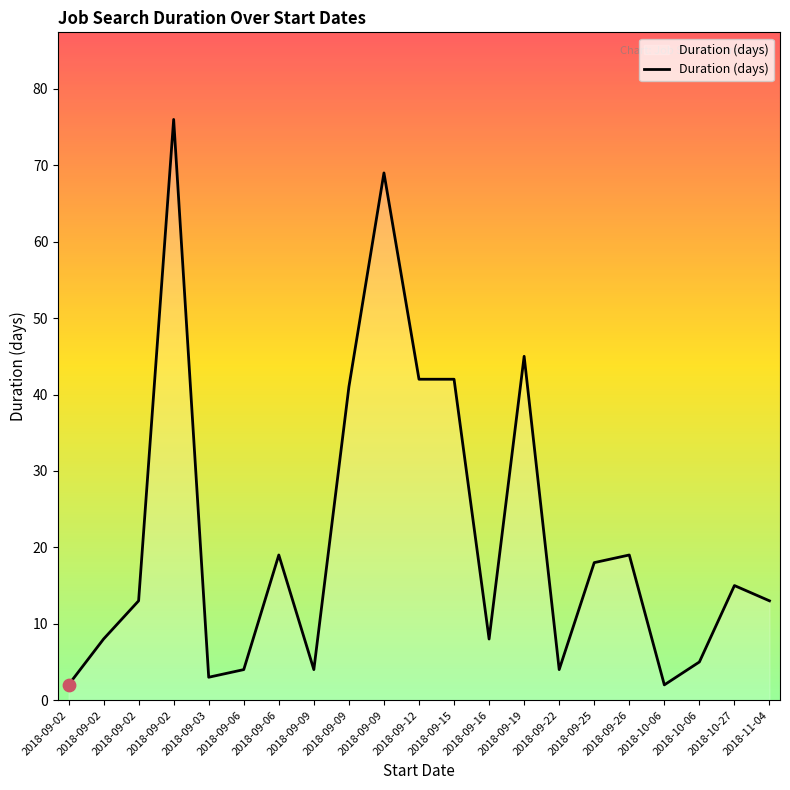

Which has a higher value, 2018-09-09 or 2018-09-09?

2018-09-09